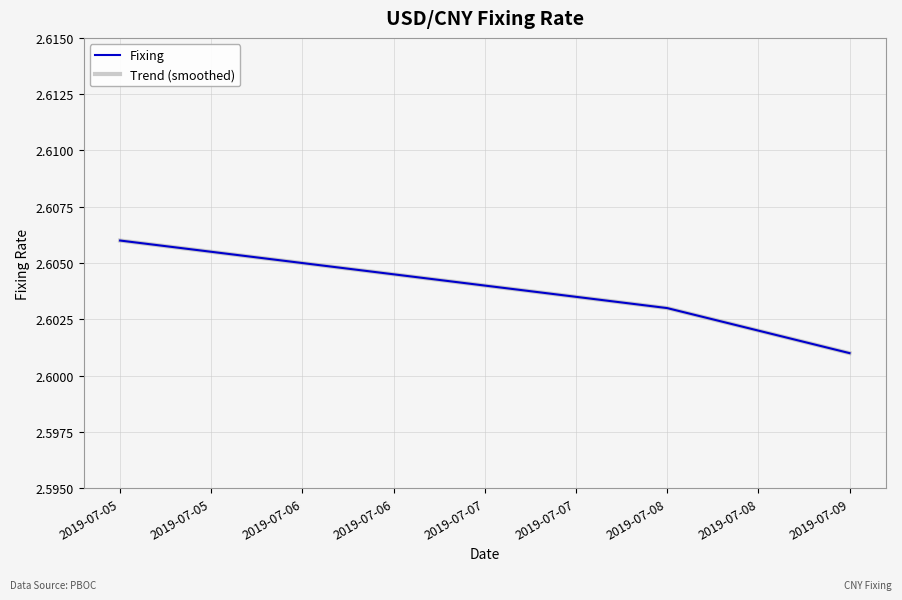

Is it true that Fixing equals 1.5 at 2019-07-05?

False